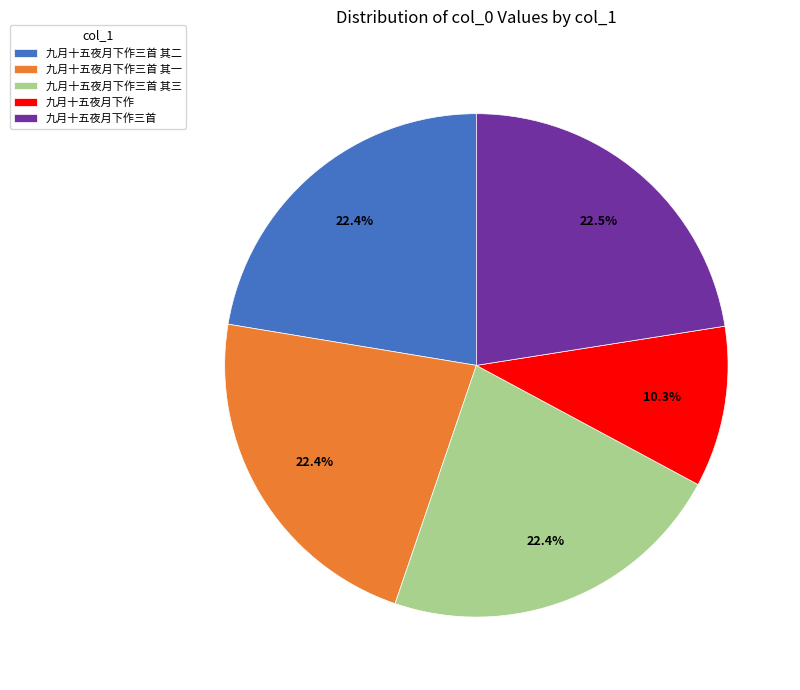

Approximately how many times larger is the value at 九月十五夜月下作三首 compared to 九月十五夜月下作三首 其二?

1.0